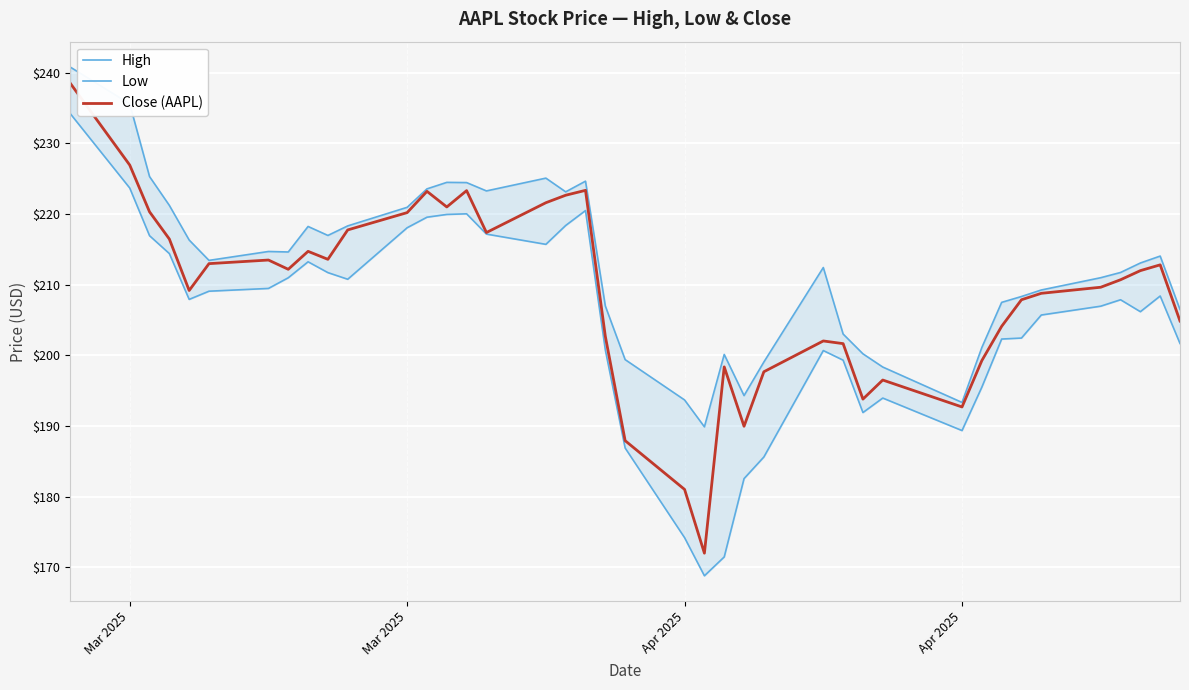

In High, how many points are lower than both neighbors (excluding endpoints)?

8